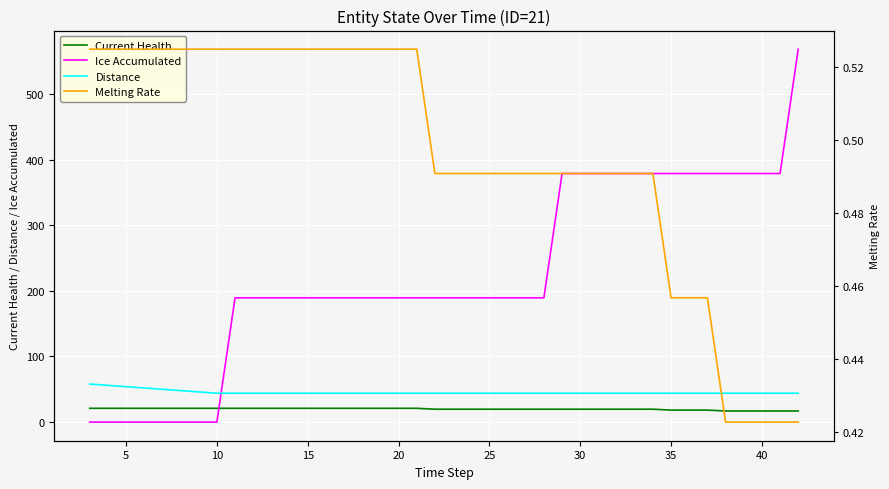

True or false: Current Health and Distance cross at least once.

False